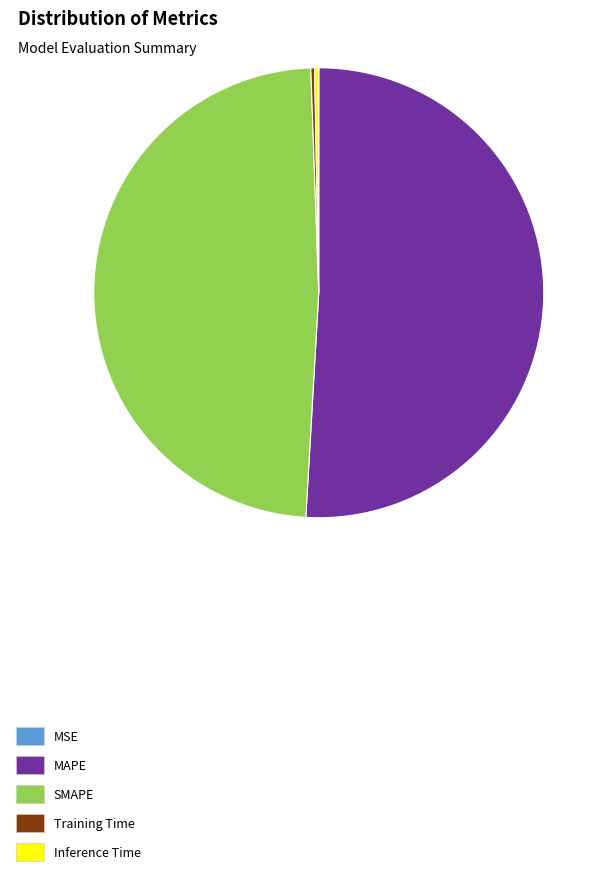

Combined, do MAPE and SMAPE account for over 50%?

Yes